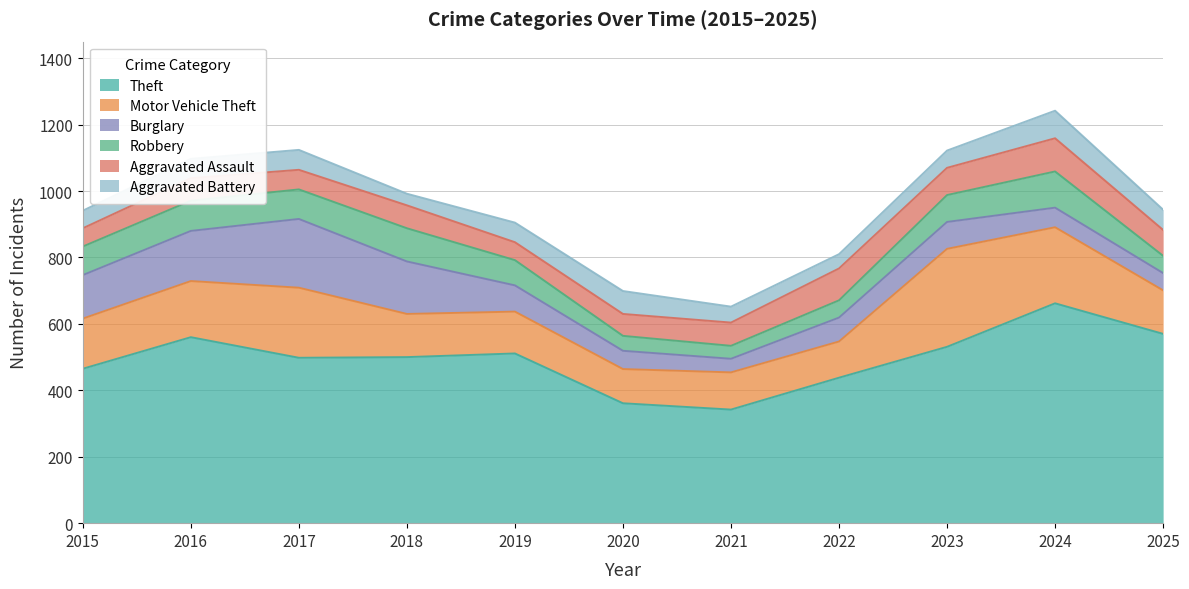

At which label does Theft reach its peak?

2024